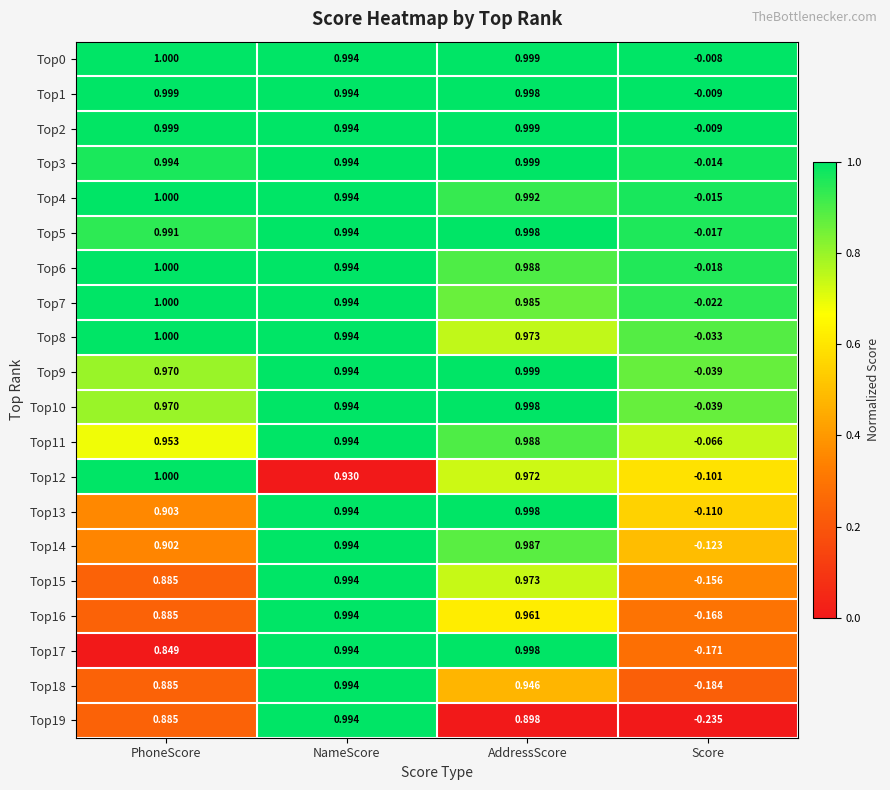

At which label is Top6 closest to 0?

Score